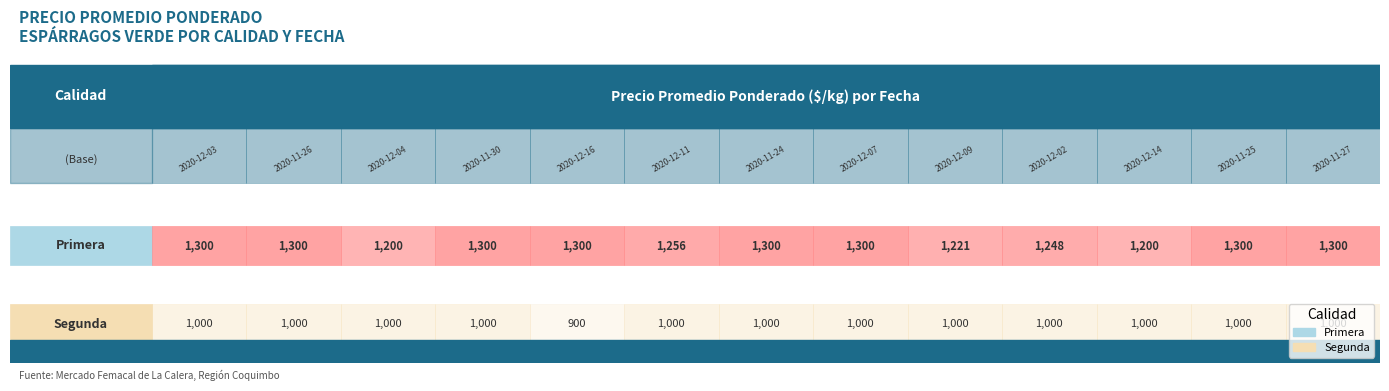

Reading right to left, transcribe all the data shown in this chart.

Primera: 1300	1300	1200	1248	1221	1300	1300	1256	1300	1300	1200	1300	1300
Segunda: 1000	1000	1000	1000	1000	1000	1000	1000	900	1000	1000	1000	1000